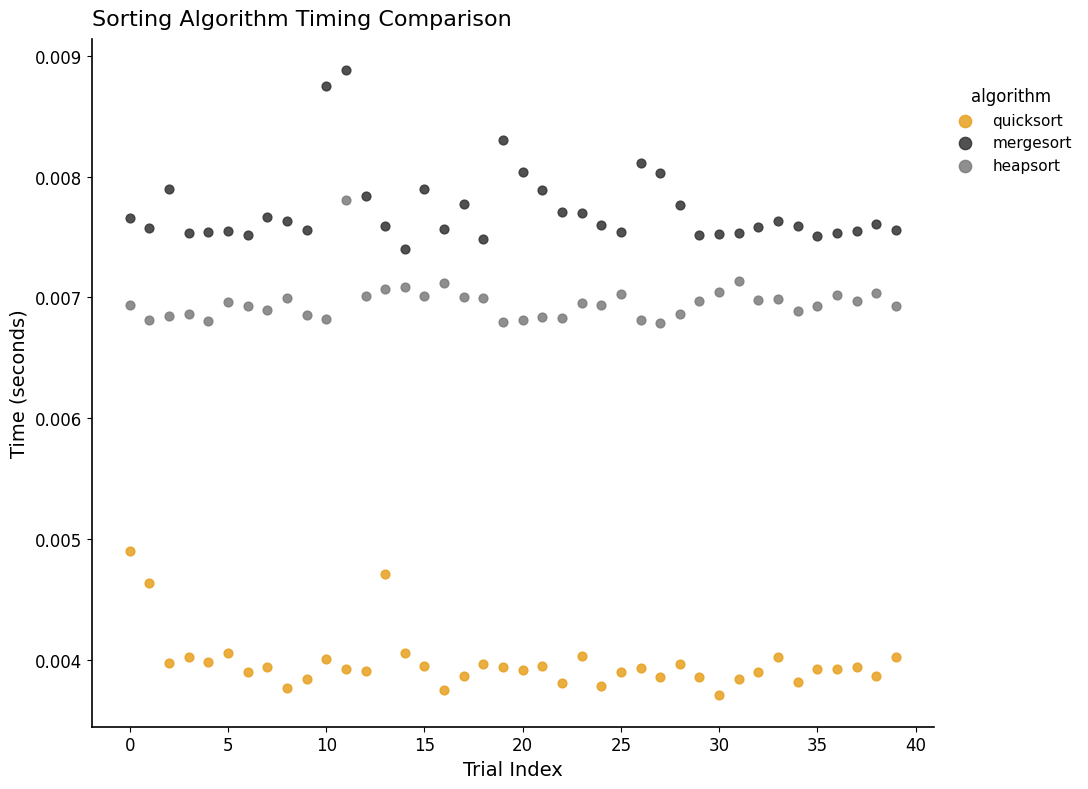

Which series reaches the maximum Y coordinate?

mergesort